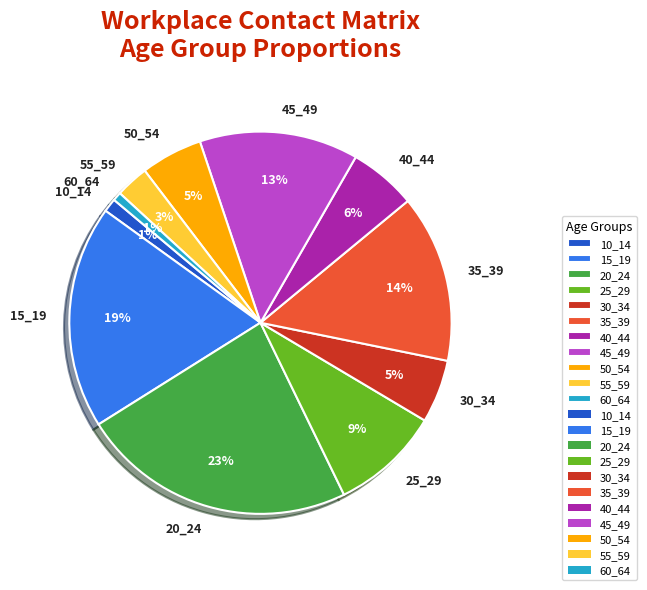

Is the sum of 55_59 and 50_54 greater than half?

No